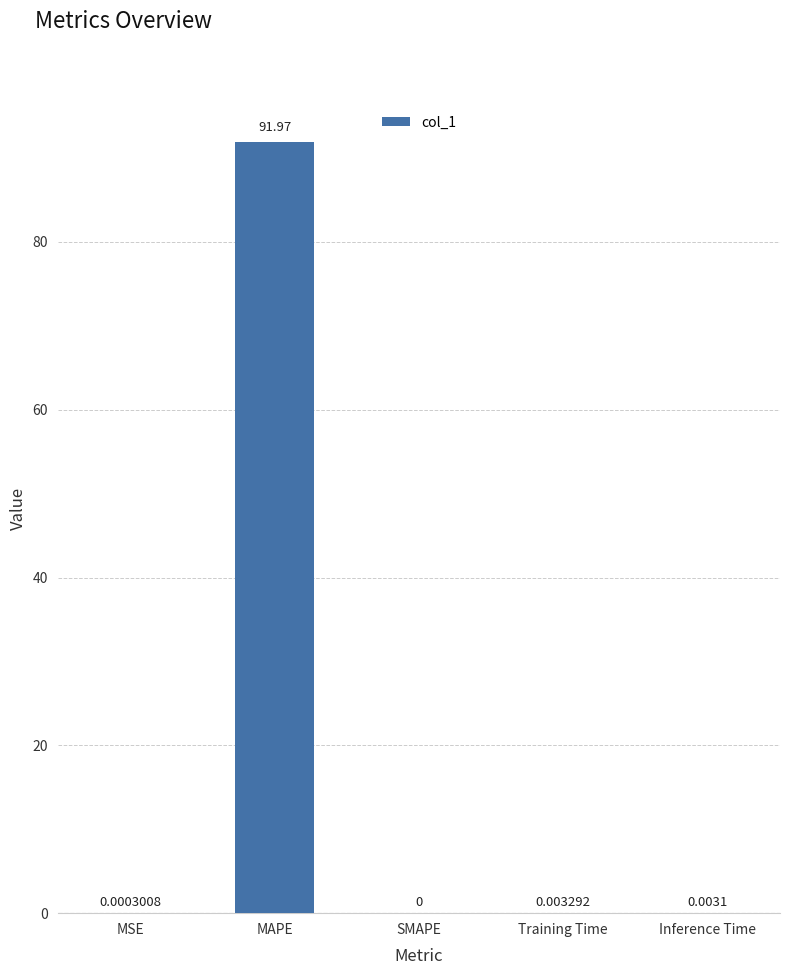

The value at Inference Time is 0.0. True or false?

True